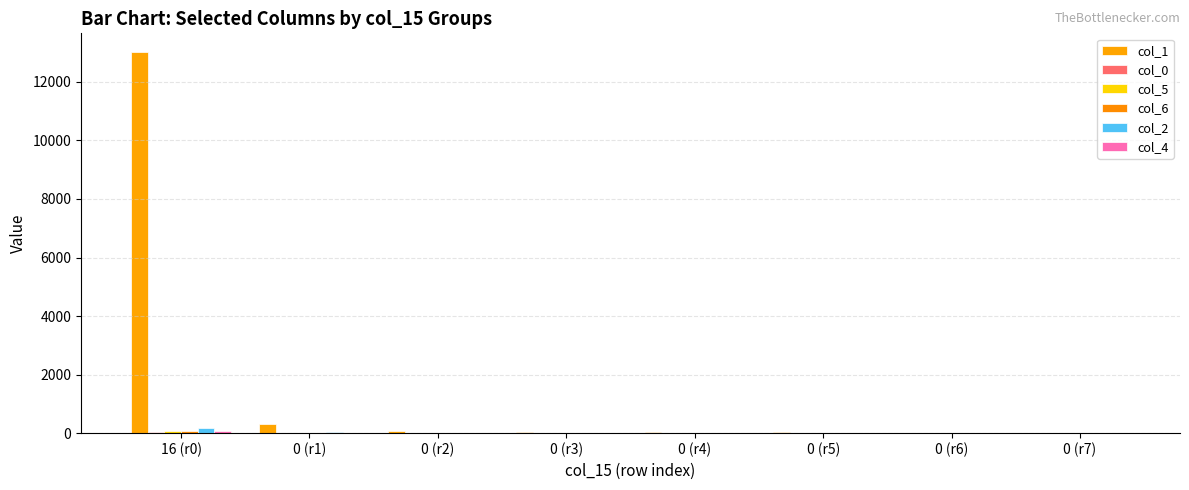

What position from the left is 0 (r6)?

7